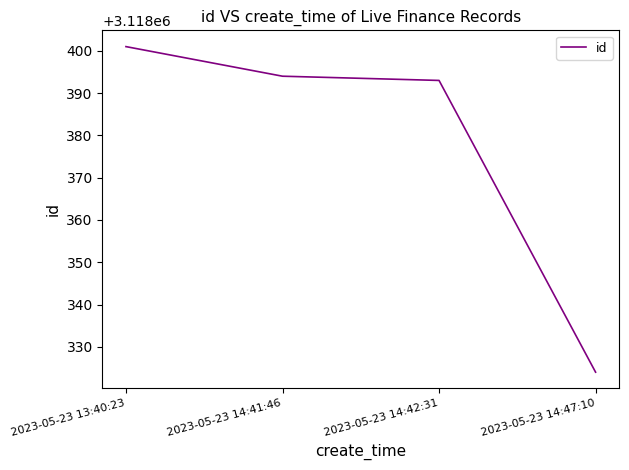

Rank the categories by value from lowest to highest.

2023-05-23 14:47:10, 2023-05-23 14:42:31, 2023-05-23 14:41:46, 2023-05-23 13:40:23